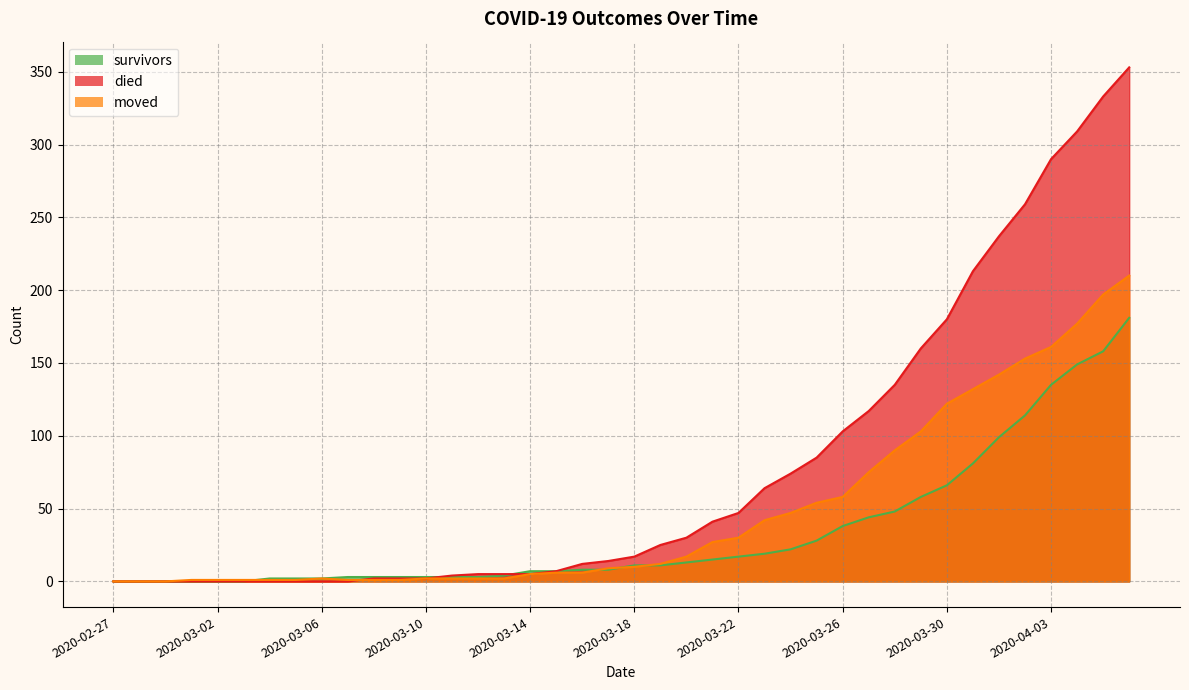

Between 2020-03-03 and 2020-03-18, which series saw the biggest shift?

died